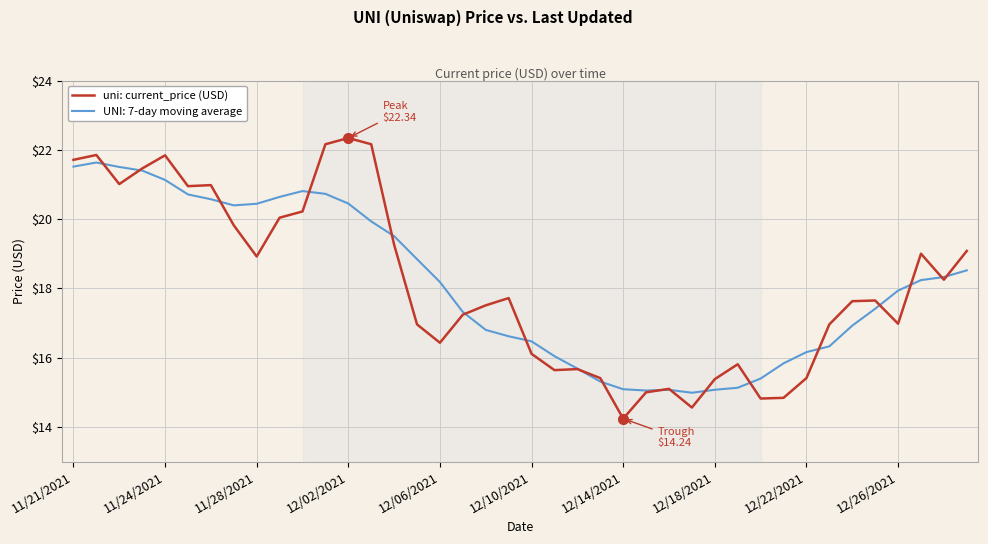

What is the lowest value of the uni: current_price (USD) series?

14.2